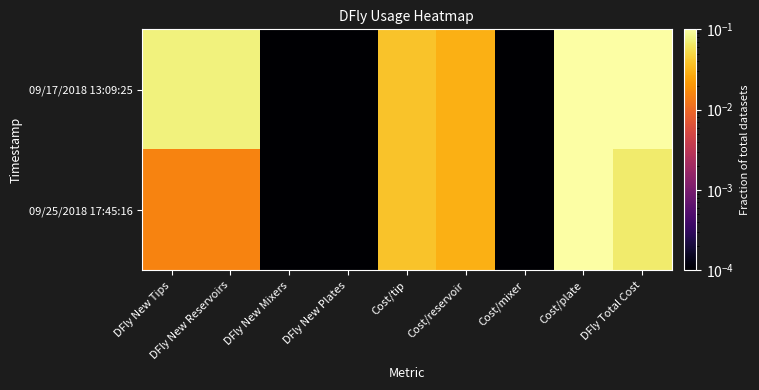

Which label corresponds to the largest value in the chart?

DFly Total Cost